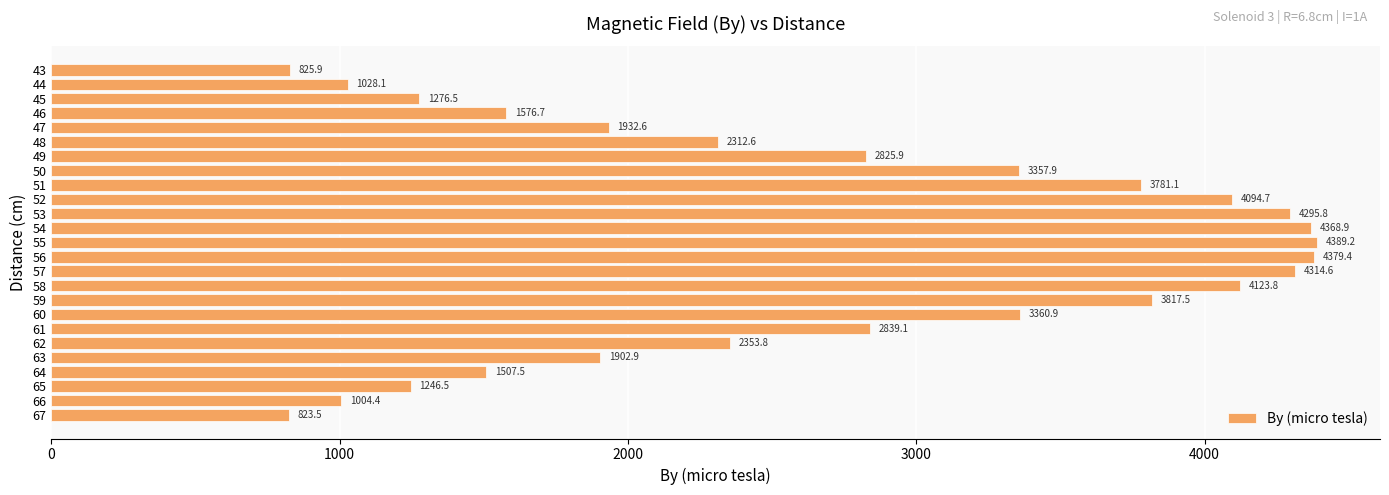

List the labels in order of value, largest first.

55, 56, 54, 57, 53, 58, 52, 59, 51, 60, 50, 61, 49, 62, 48, 47, 63, 46, 64, 45, 65, 44, 66, 43, 67